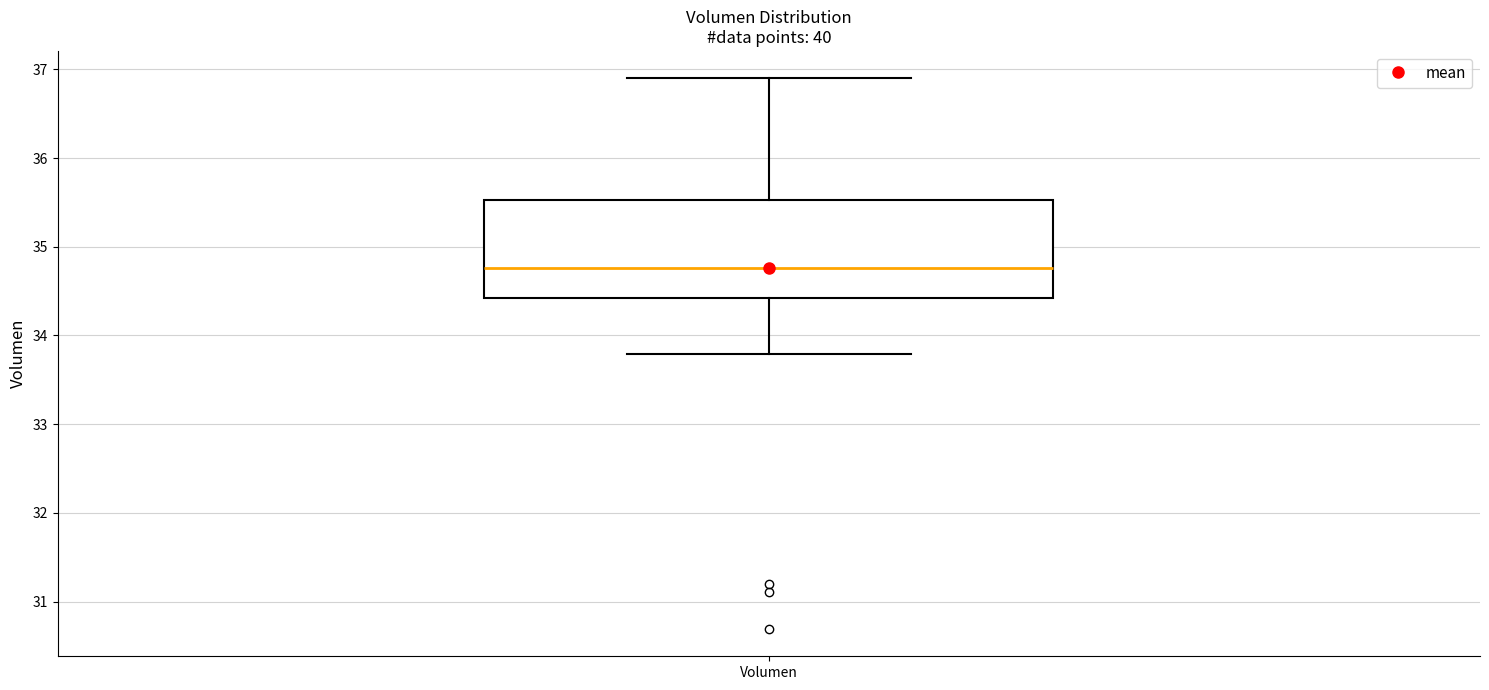

Read this box plot against the y-axis: the position of the median line, the range covered by the box, and the ends of both whiskers. The values are not printed on the chart, so give them approximately, as read against the axis.

median 34.8, box 34.4 to 35.5, whiskers 33.8 to 36.9